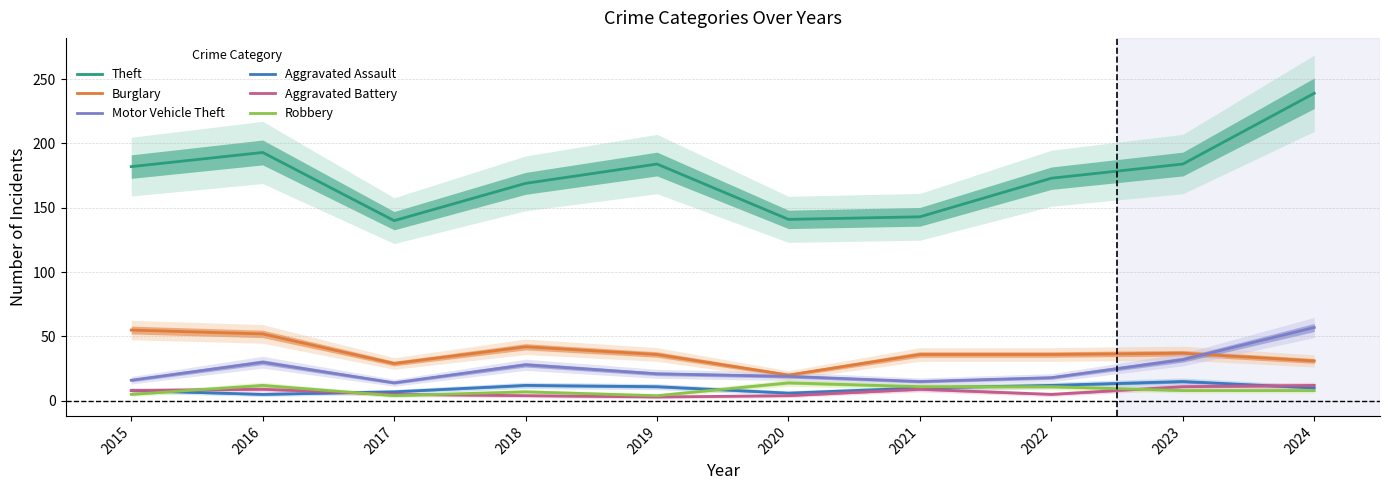

In Aggravated Battery, how many points are higher than both neighbors (excluding endpoints)?

2